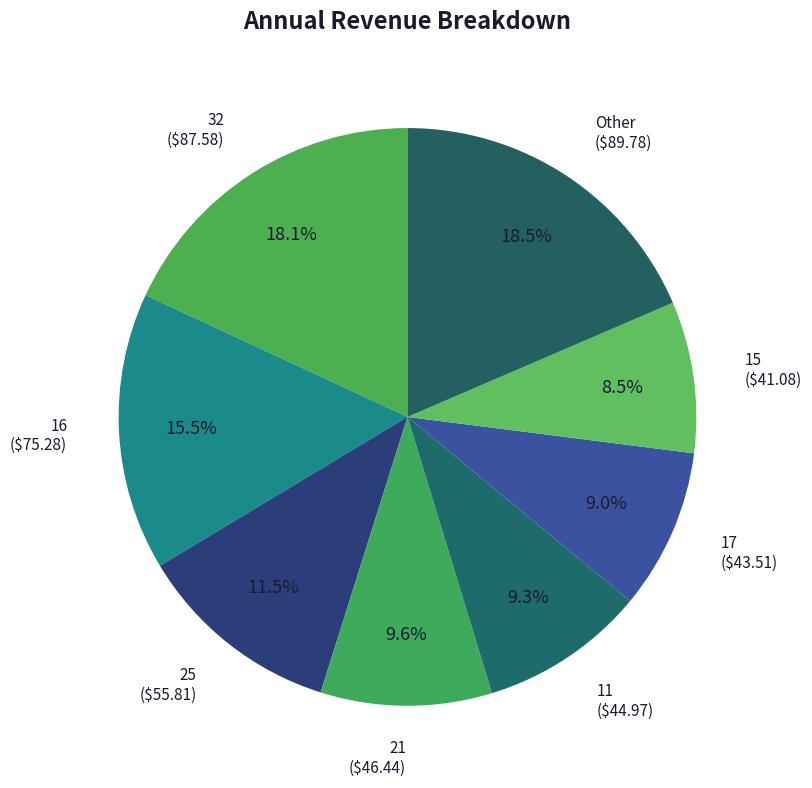

Does 25 account for over 50% of the chart?

No